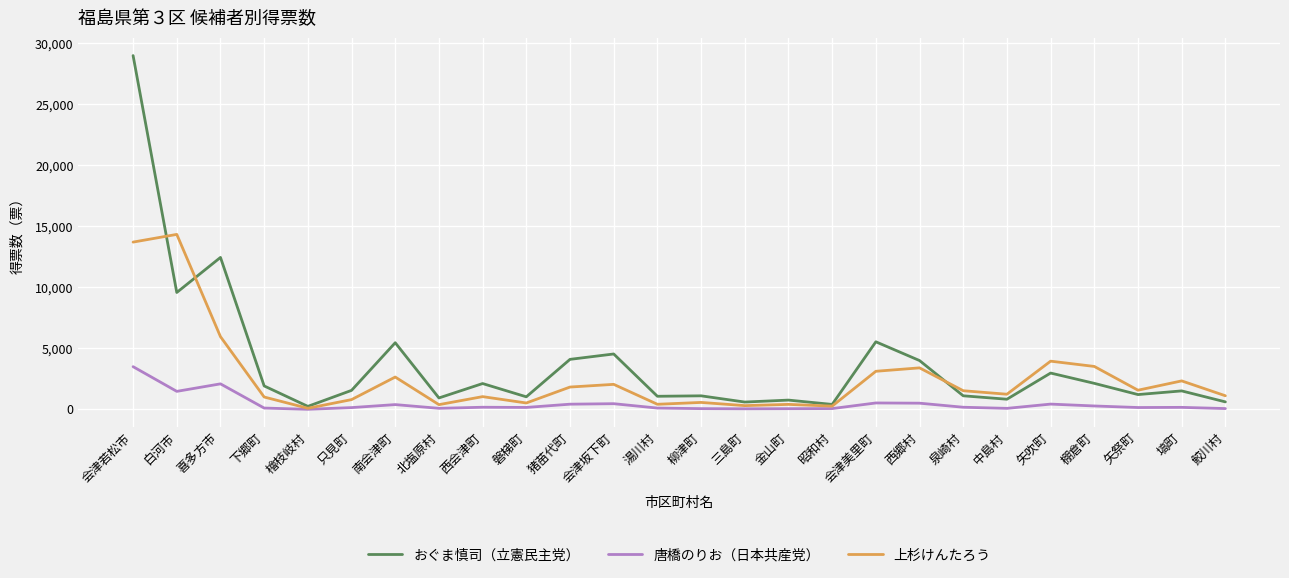

True or false: 上杉けんたろう has a value of 2333 at 塙町.

True